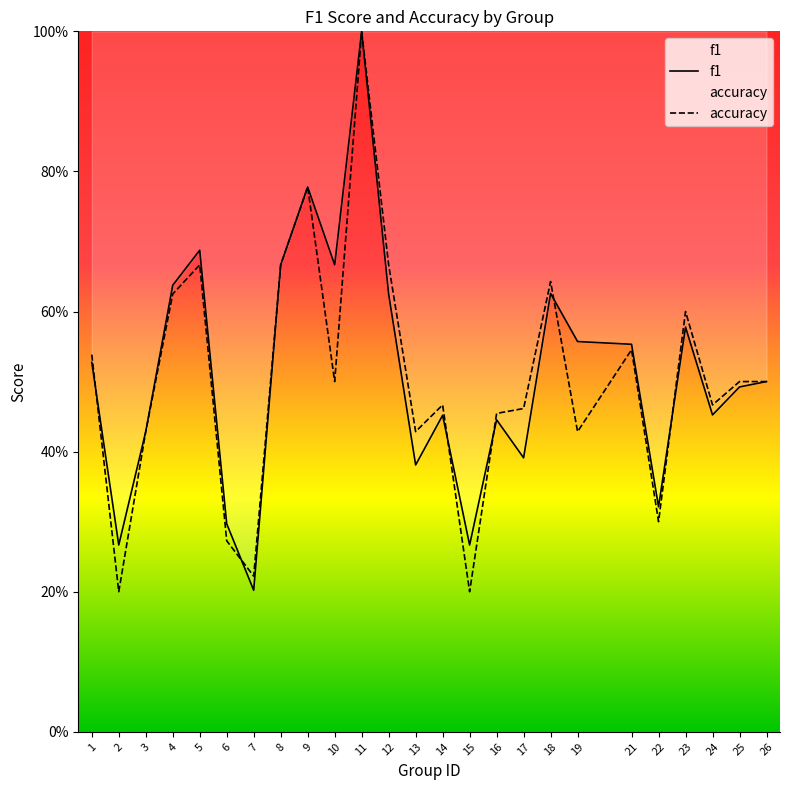

What is the value of the f1 point at the 1st from the left?

0.5